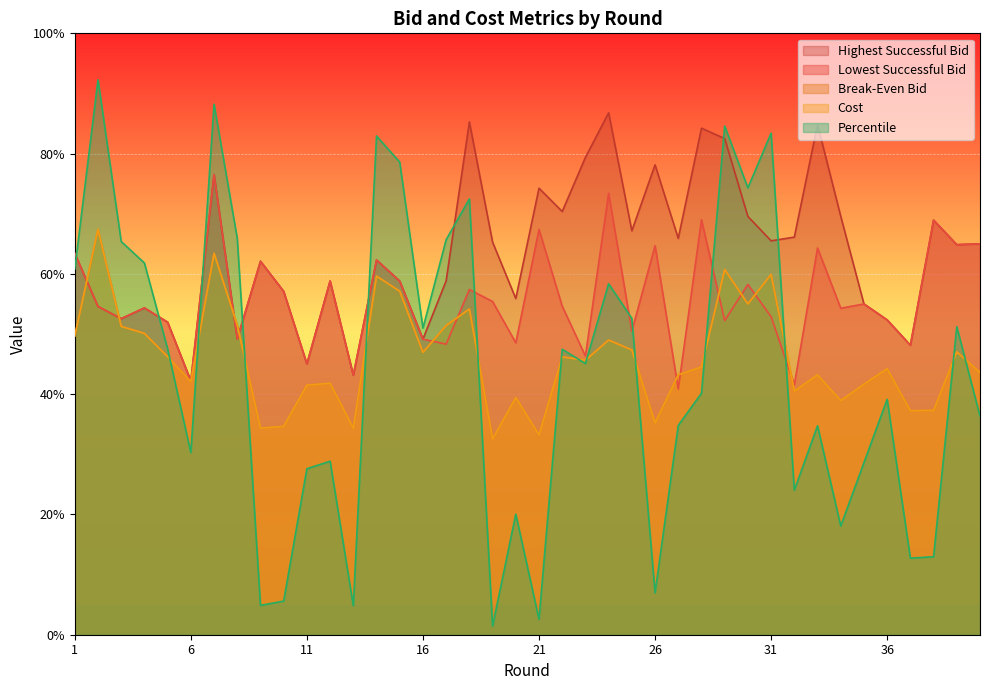

How many interior local valleys does the Highest Successful Bid (line) series have?

13